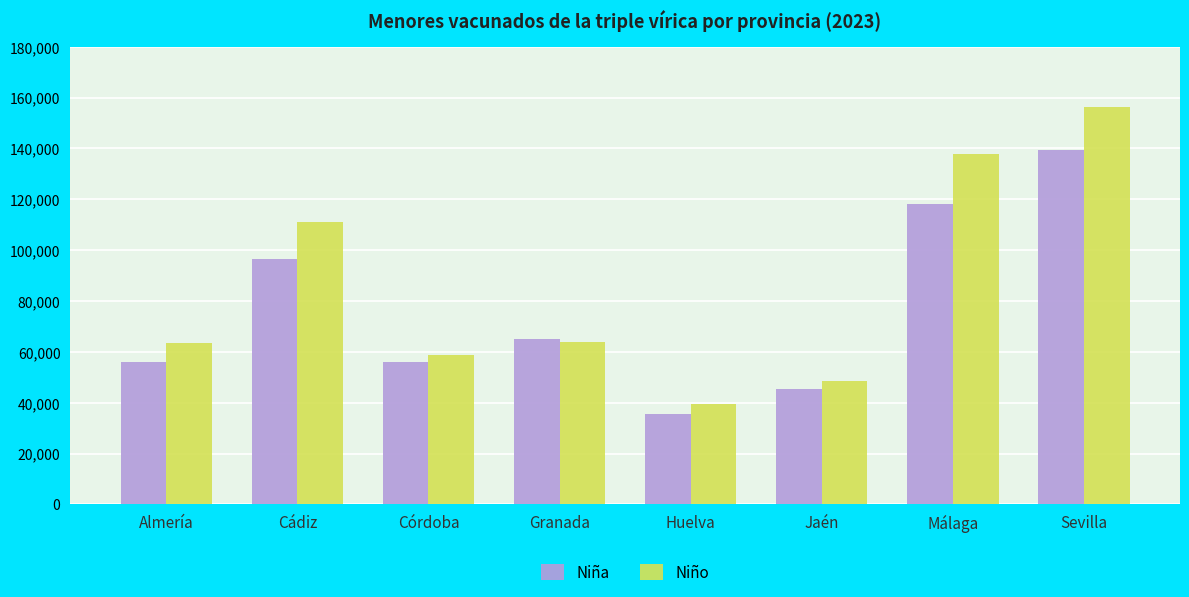

Which series has the largest total across all categories?

Niño